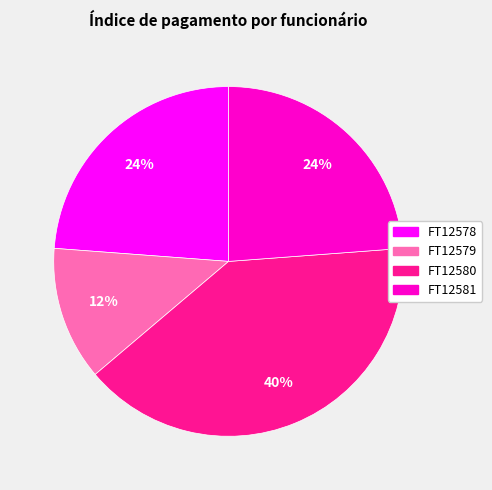

Which slice is the smallest?

FT12579